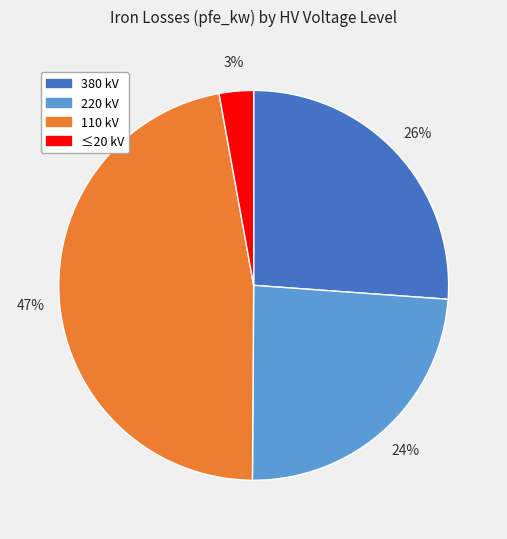

Is there a majority slice in this chart?

No